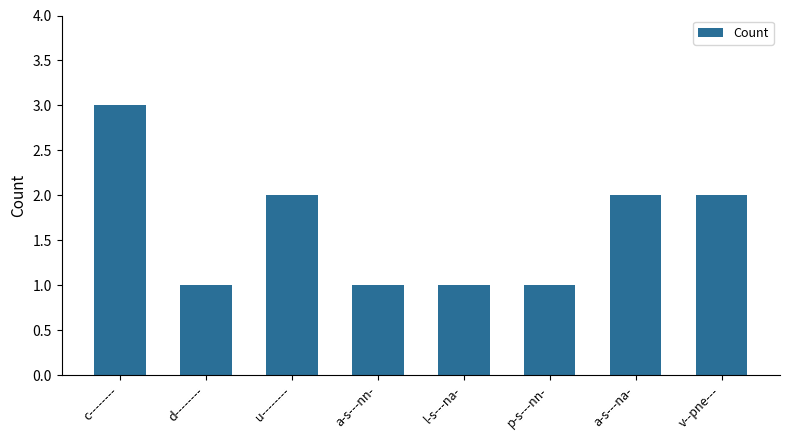

What value does the data have at l-s---na-?

1